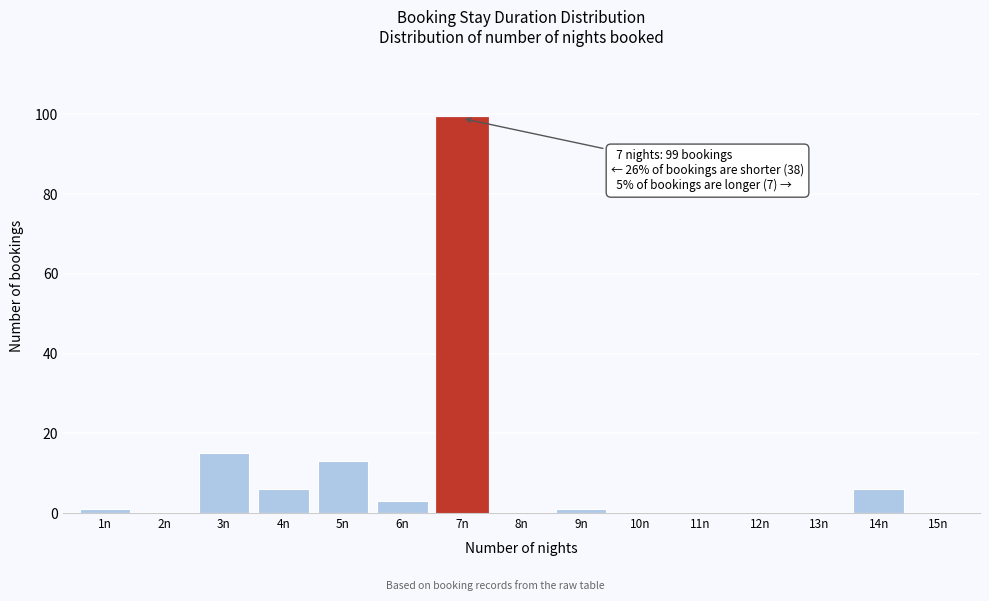

Reading right to left, list all the values displayed in this chart.

15n=0	14n=6	13n=0	12n=0	11n=0	10n=0	9n=1	8n=0	7n=99	6n=3	5n=13	4n=6	3n=15	2n=0	1n=1